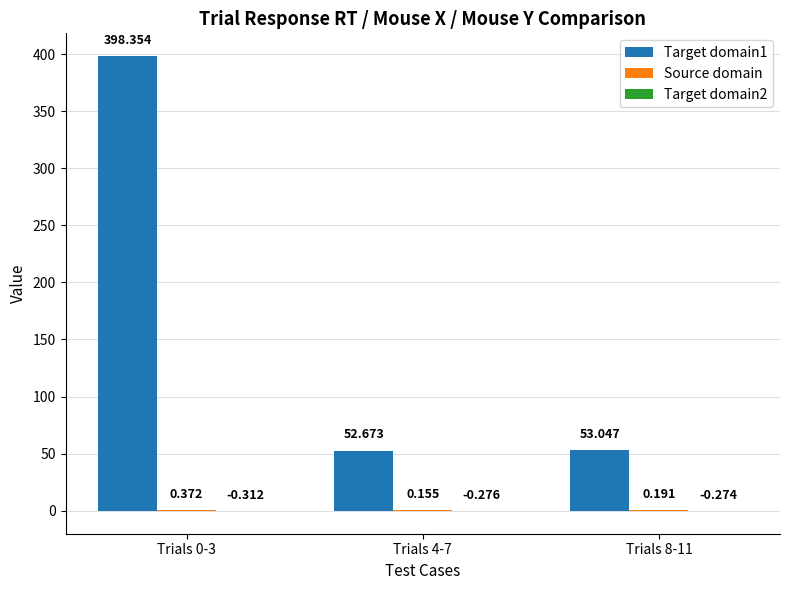

Reading right to left, transcribe all the data shown in this chart.

Target domain1: 53.0	52.7	398.4
Source domain: 0.2	0.2	0.4
Target domain2: -0.3	-0.3	-0.3